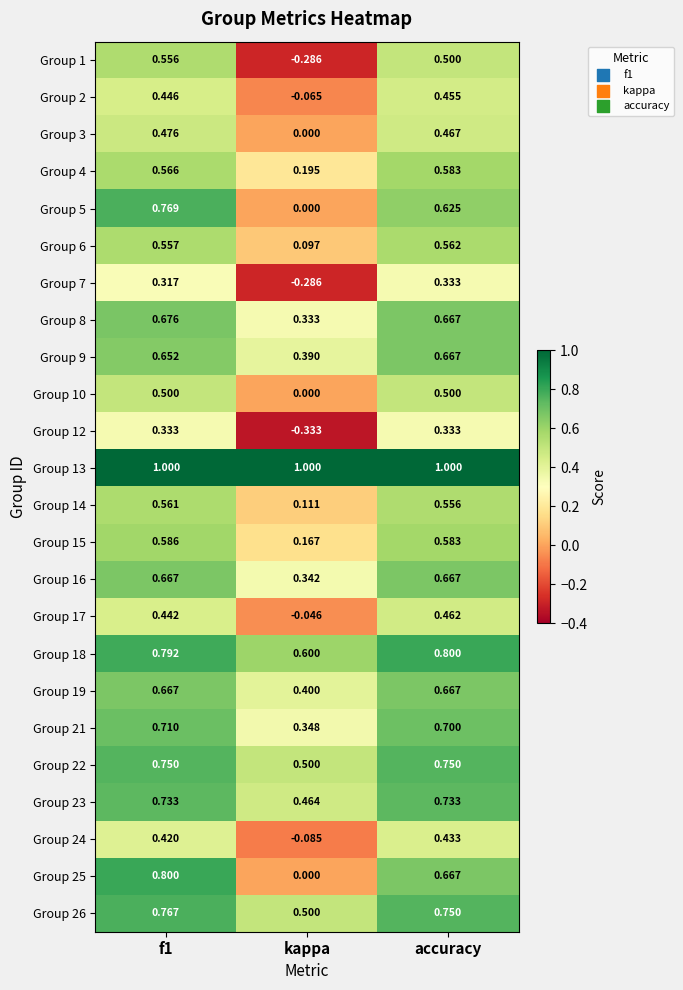

Is the value of Group 14 at kappa greater than the value of Group 15 at kappa?

No